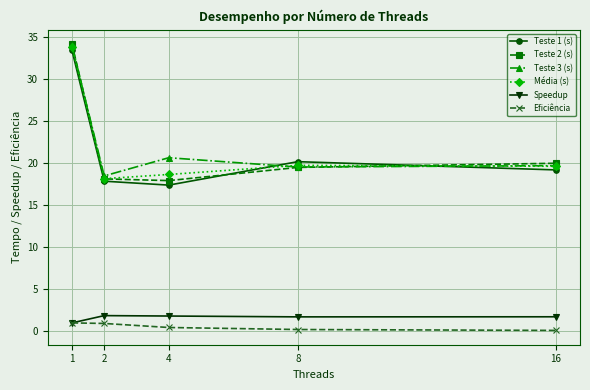

At which category is the sum across all series the highest?

1